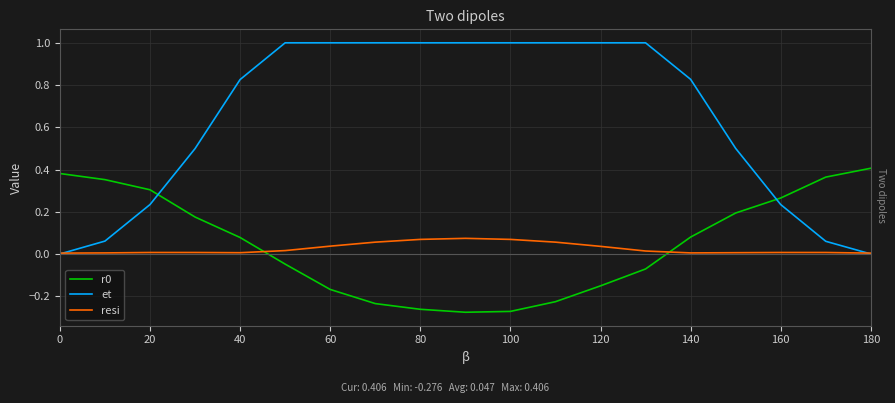

Which series has the widest spread of values?

et